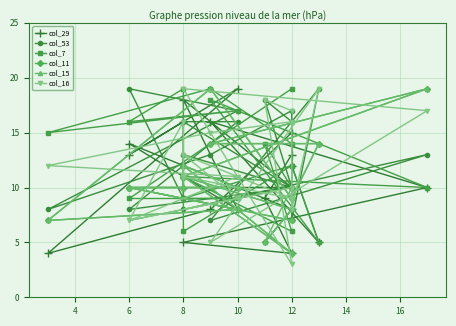

True or false: col_29 and col_53 cross at least once.

True